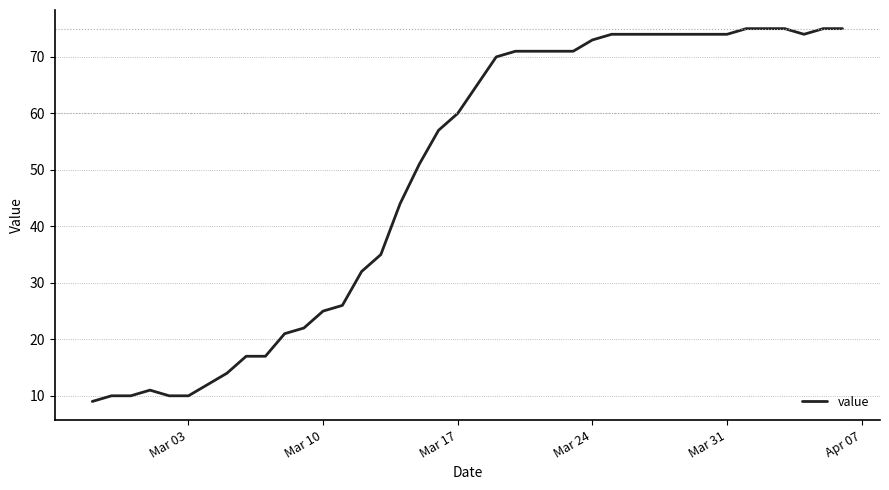

Is this an area chart (filled region under the line)?

No